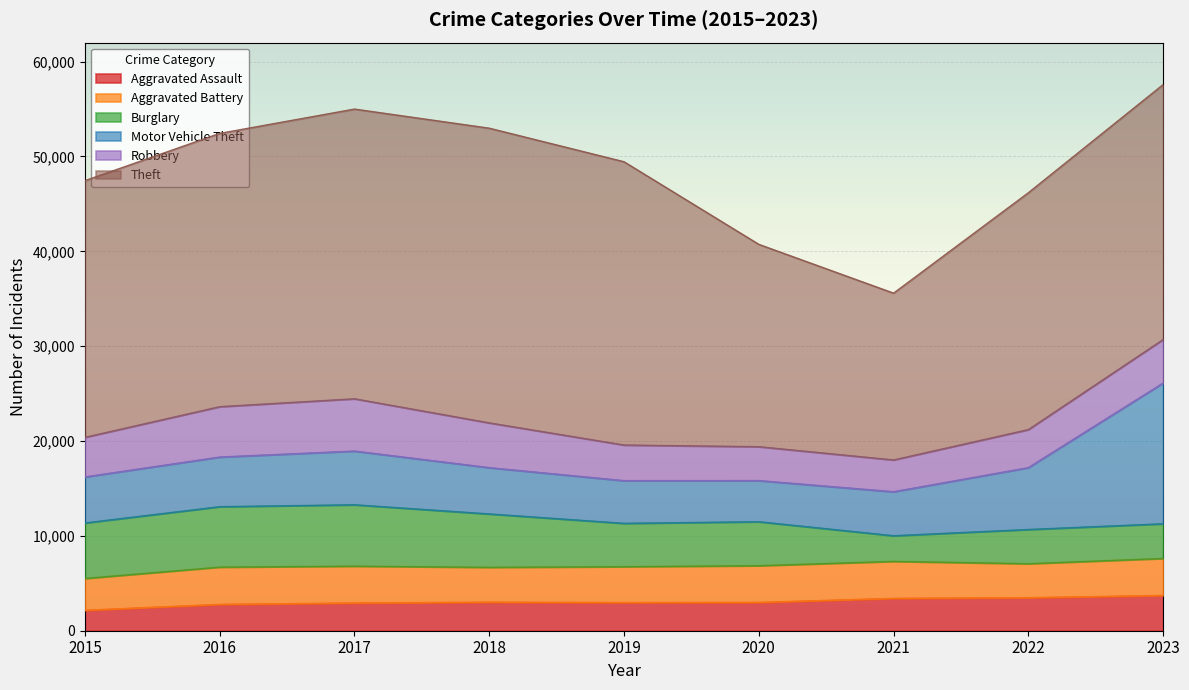

What is the maximum value shown in the chart?

31067